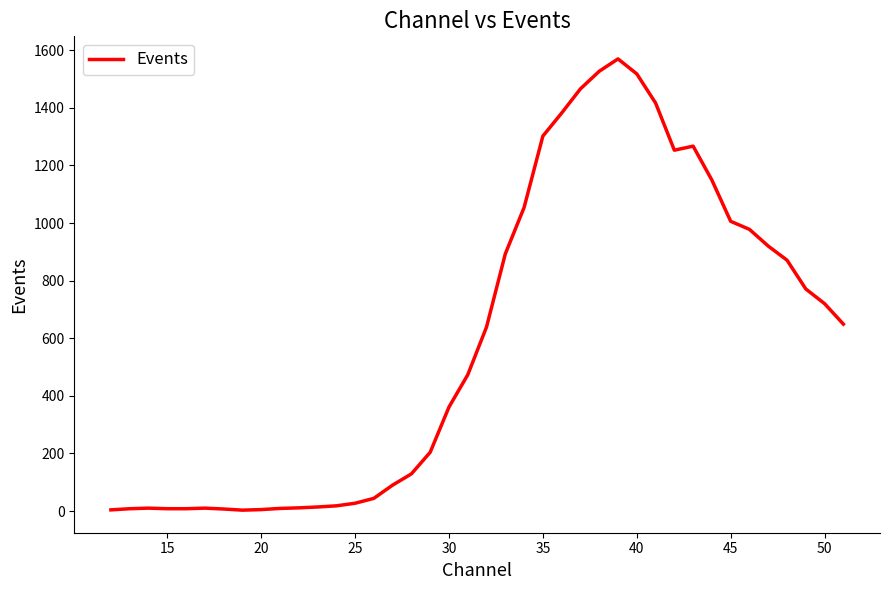

True or false: there are more than 0 points higher than both neighbors.

True